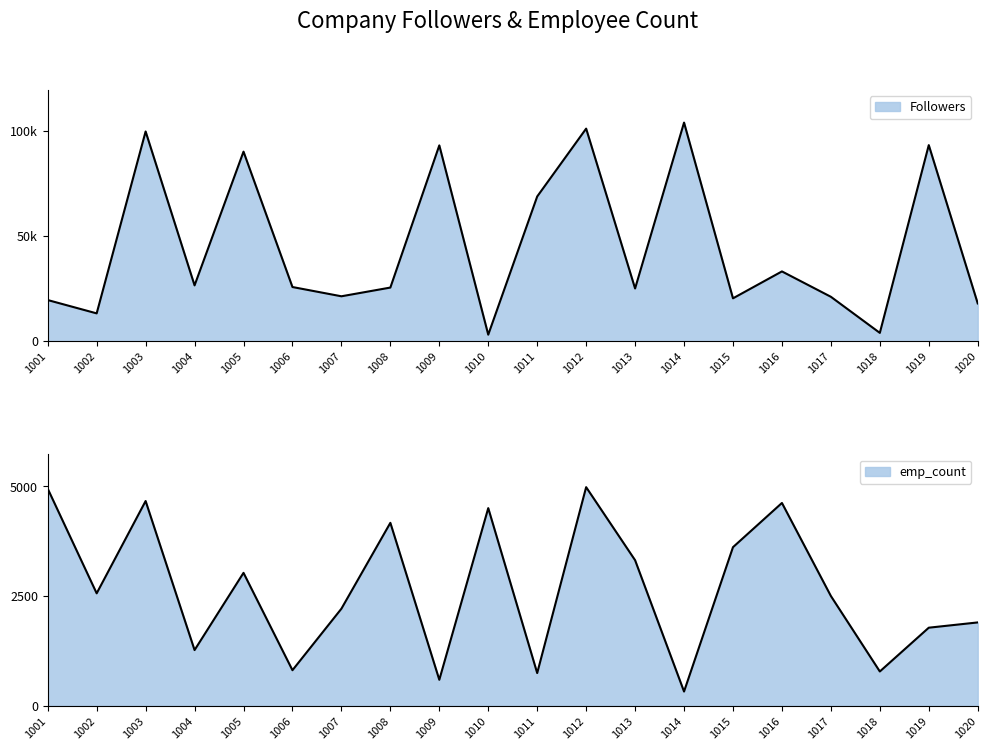

What is the total value across all series at 1011?

69455